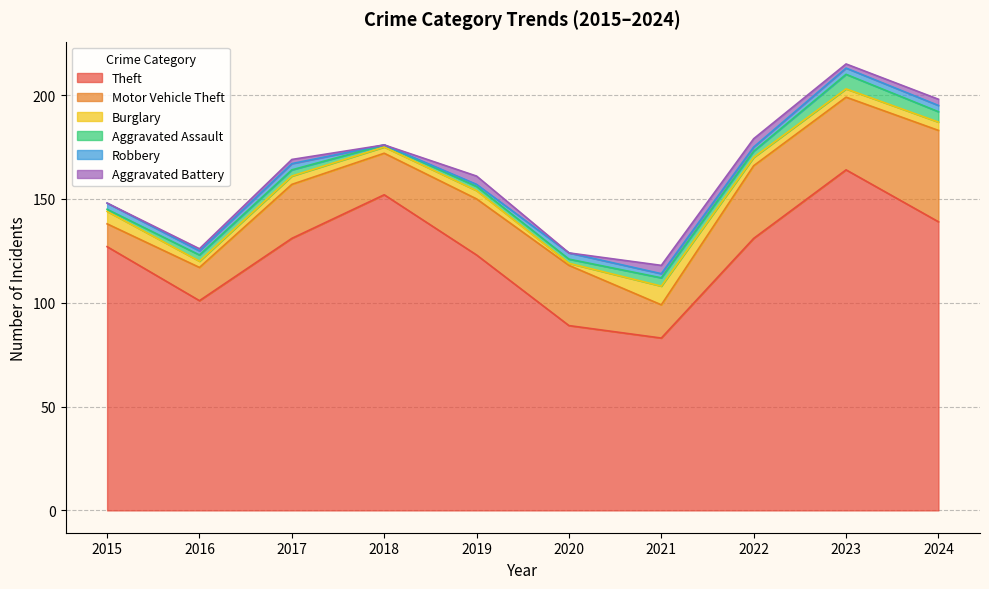

Reading right to left, transcribe all the data shown in this chart.

Theft: 2024=139	2023=164	2022=131	2021=83	2020=89	2019=123	2018=152	2017=131	2016=101	2015=127
Motor Vehicle Theft: 2024=44	2023=35	2022=35	2021=16	2020=29	2019=27	2018=20	2017=26	2016=16	2015=11
Burglary: 2024=4	2023=4	2022=4	2021=9	2020=1	2019=4	2018=3	2017=4	2016=3	2015=6
Aggravated Assault: 2024=5	2023=7	2022=3	2021=4	2020=2	2019=2	2018=1	2017=3	2016=3	2015=1
Robbery: 2024=3	2023=3	2022=2	2021=2	2020=3	2019=1	2018=0	2017=3	2016=2	2015=3
Aggravated Battery: 2024=3	2023=2	2022=4	2021=4	2020=0	2019=4	2018=0	2017=2	2016=1	2015=0